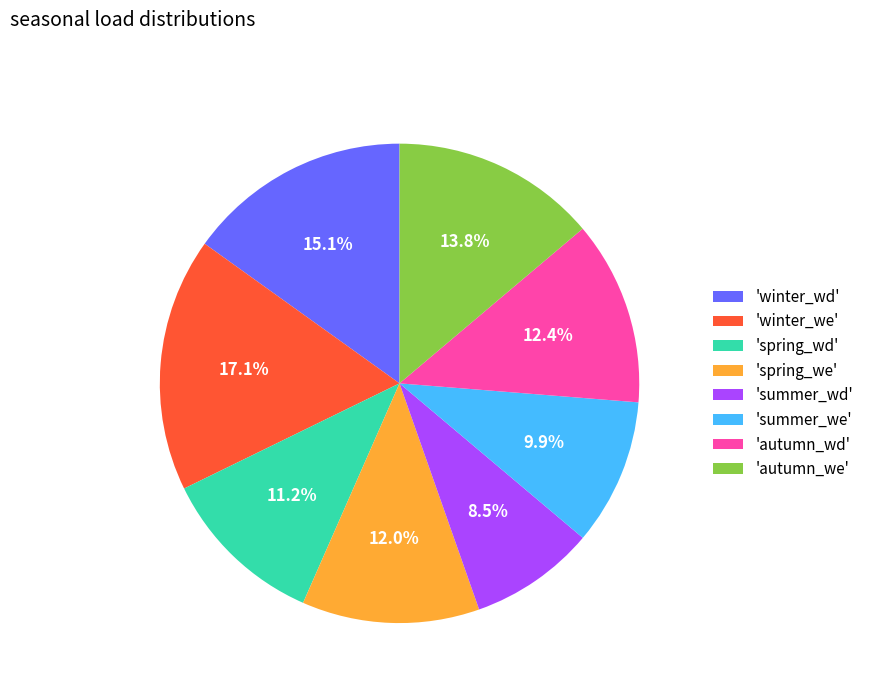

Does any single category account for the majority?

No